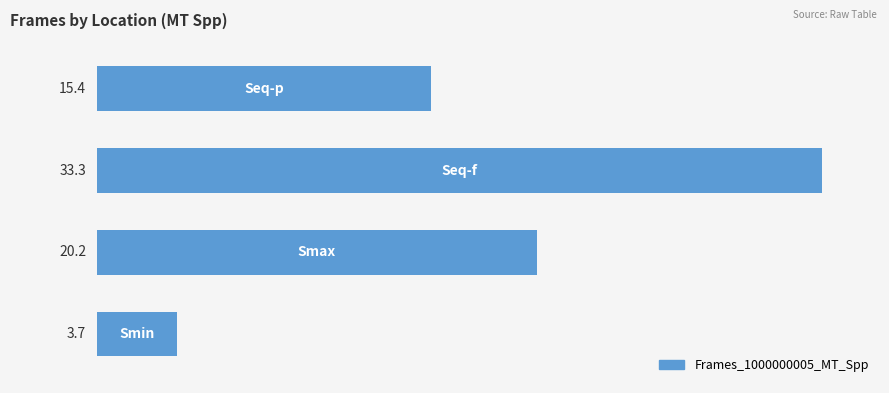

How many series are shown in this chart?

1